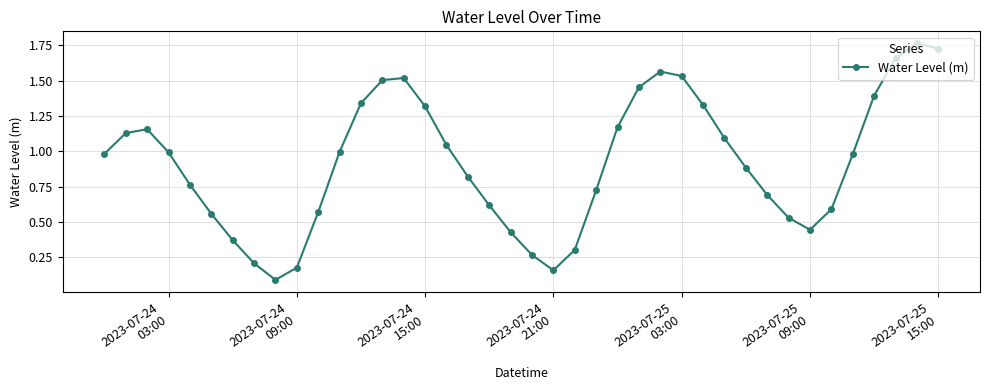

What is the sum of all values?

36.8